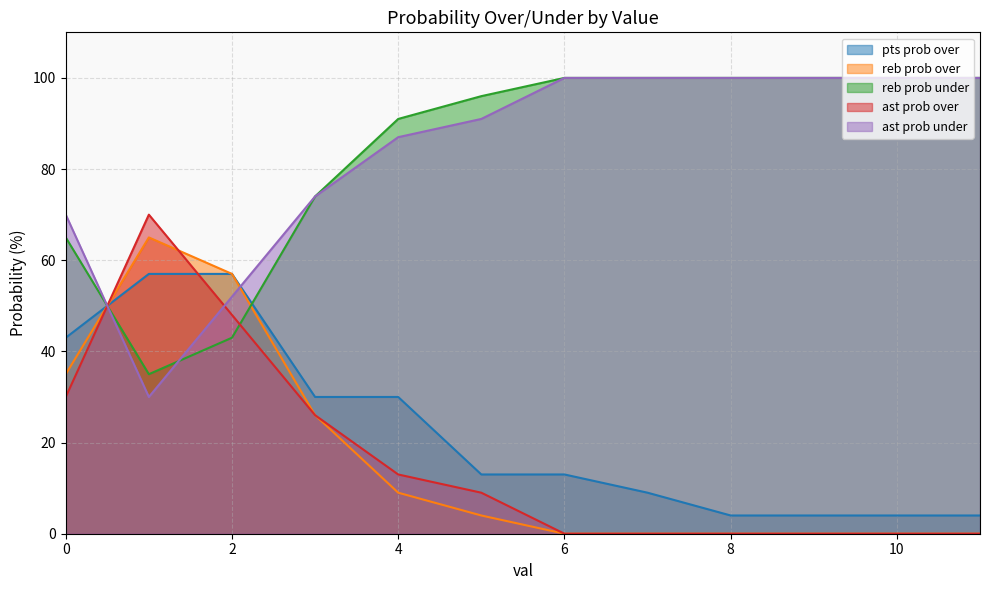

How many series are shown in this chart?

5